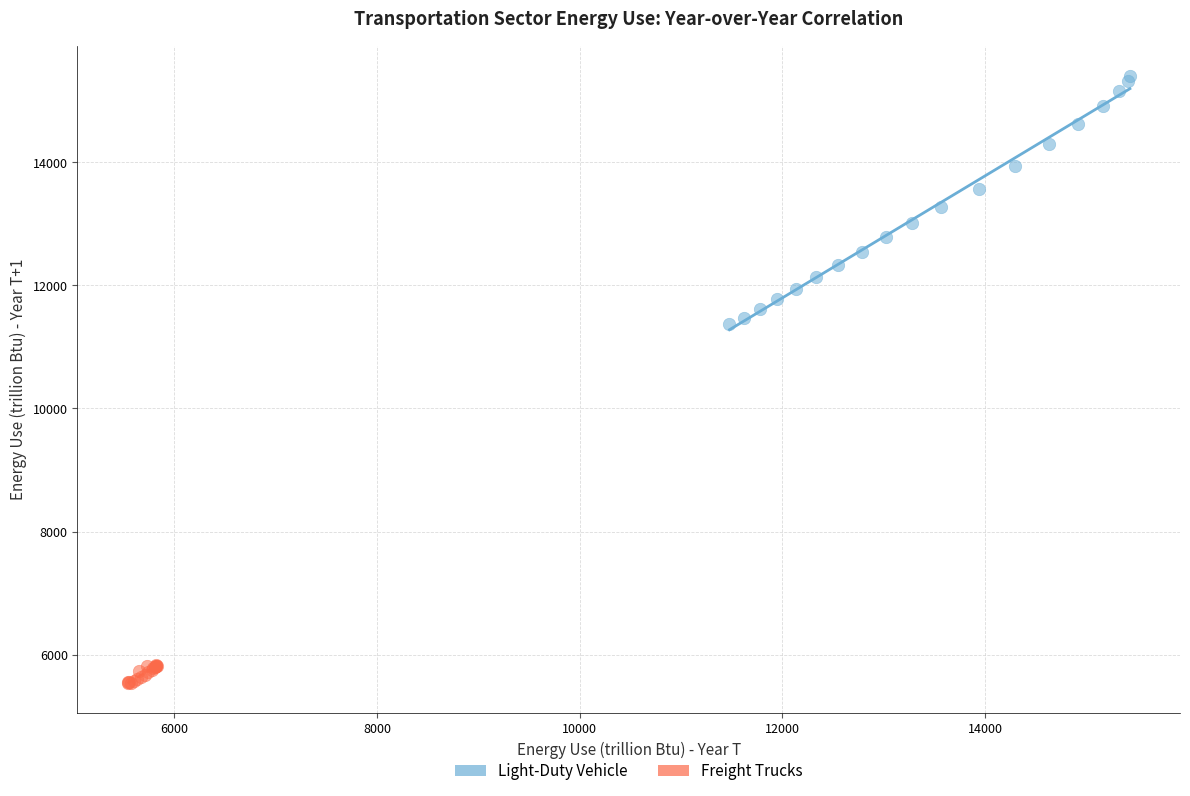

Which series reaches the minimum Y coordinate?

Freight Trucks